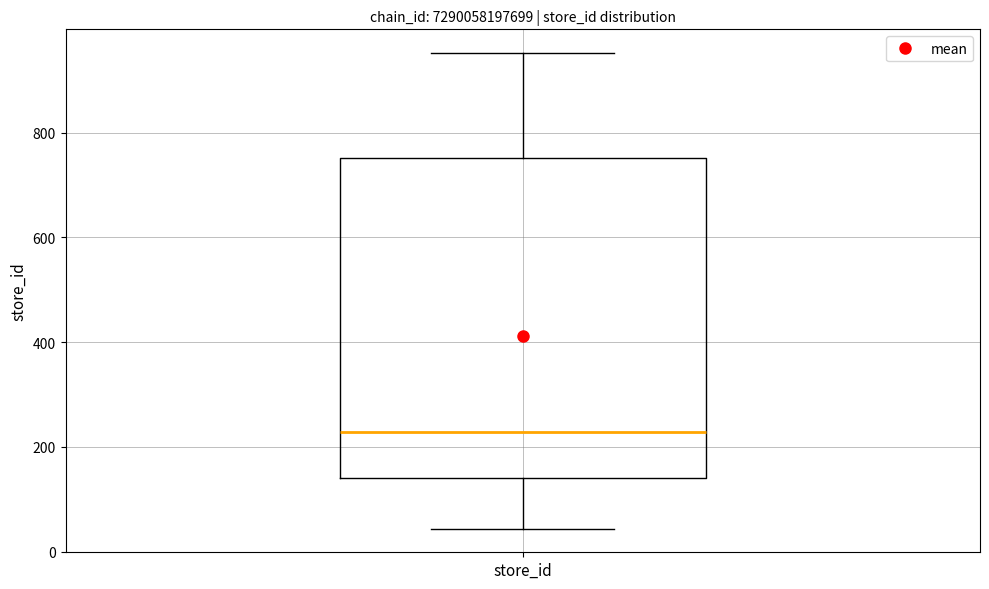

Read this box plot against the y-axis: the position of the median line, the range covered by the box, and the ends of both whiskers. The values are not printed on the chart, so give them approximately, as read against the axis.

median 220, box 140 to 760, whiskers 40 to 960